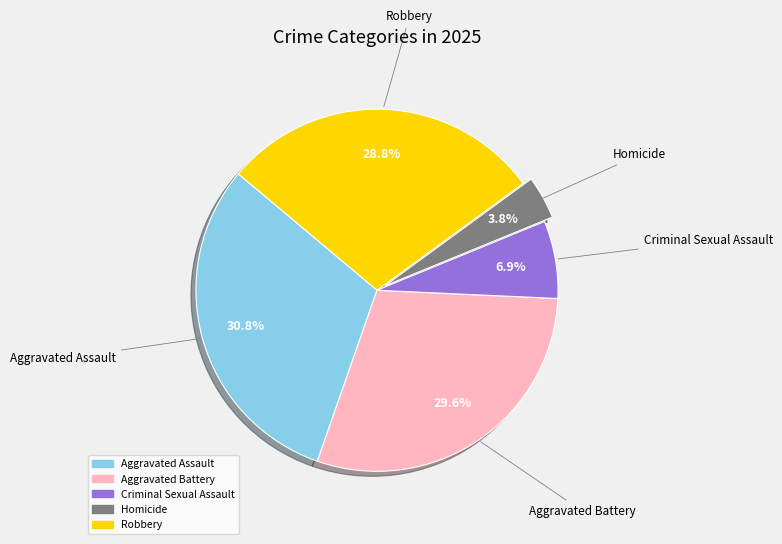

To the nearest percent, what is the combined percentage of Homicide and Aggravated Battery?

33%